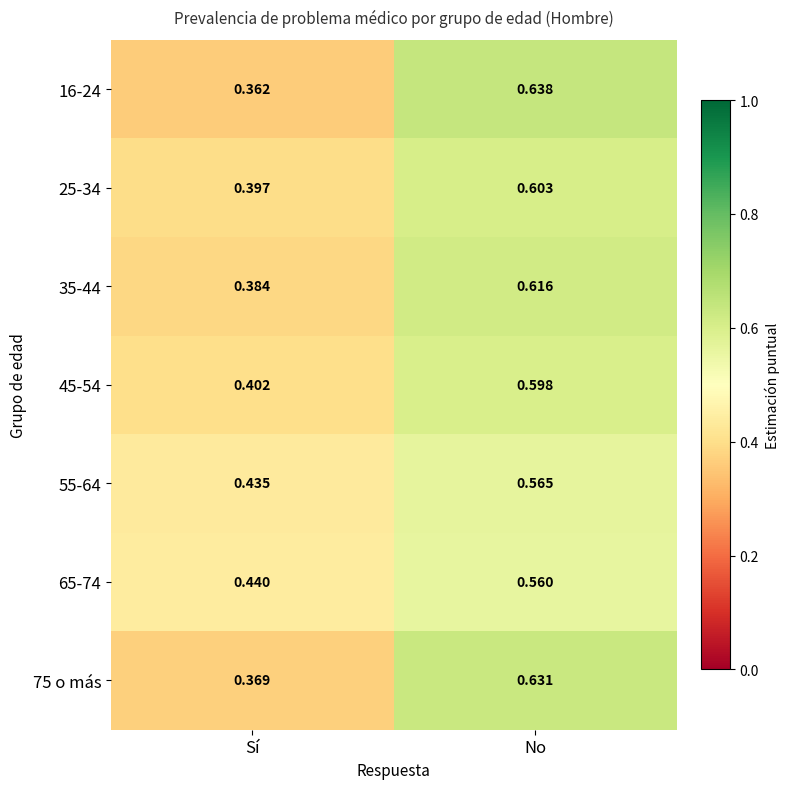

Which series has the widest spread of values?

16-24